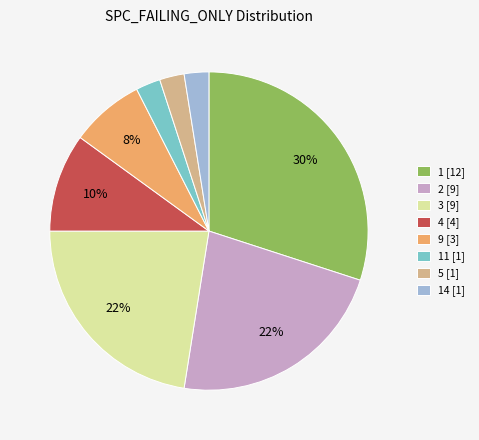

Is there a majority slice in this chart?

No